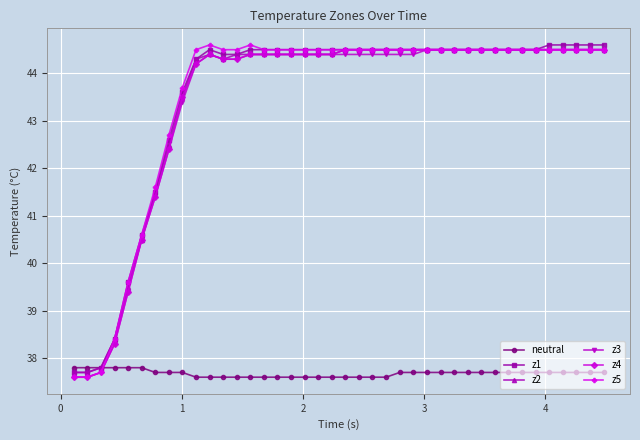

At how many categories does at least one series exceed 39?

36